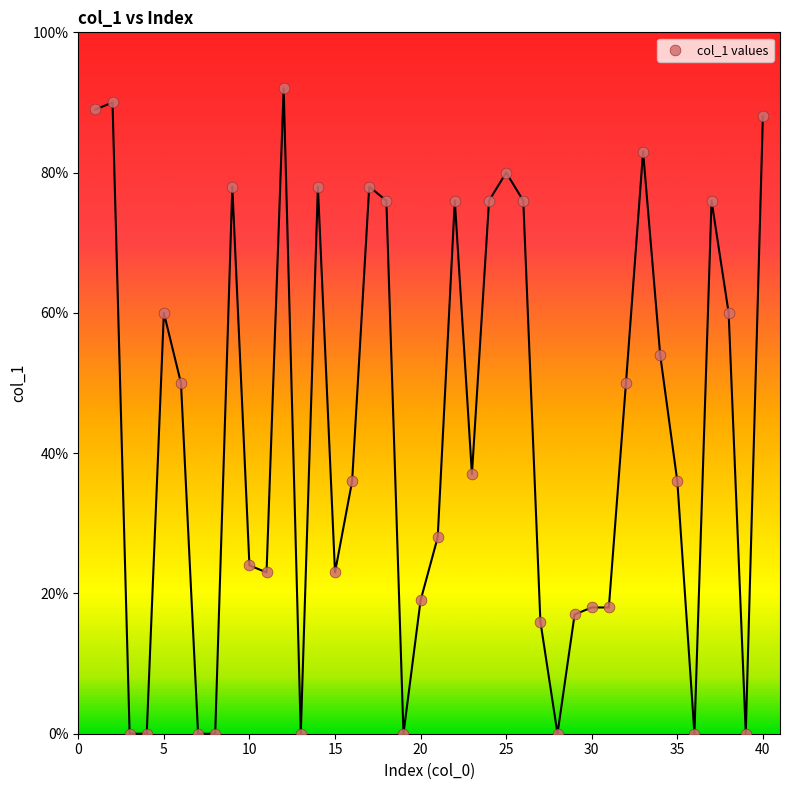

What is the range of X values (max minus min)?

39